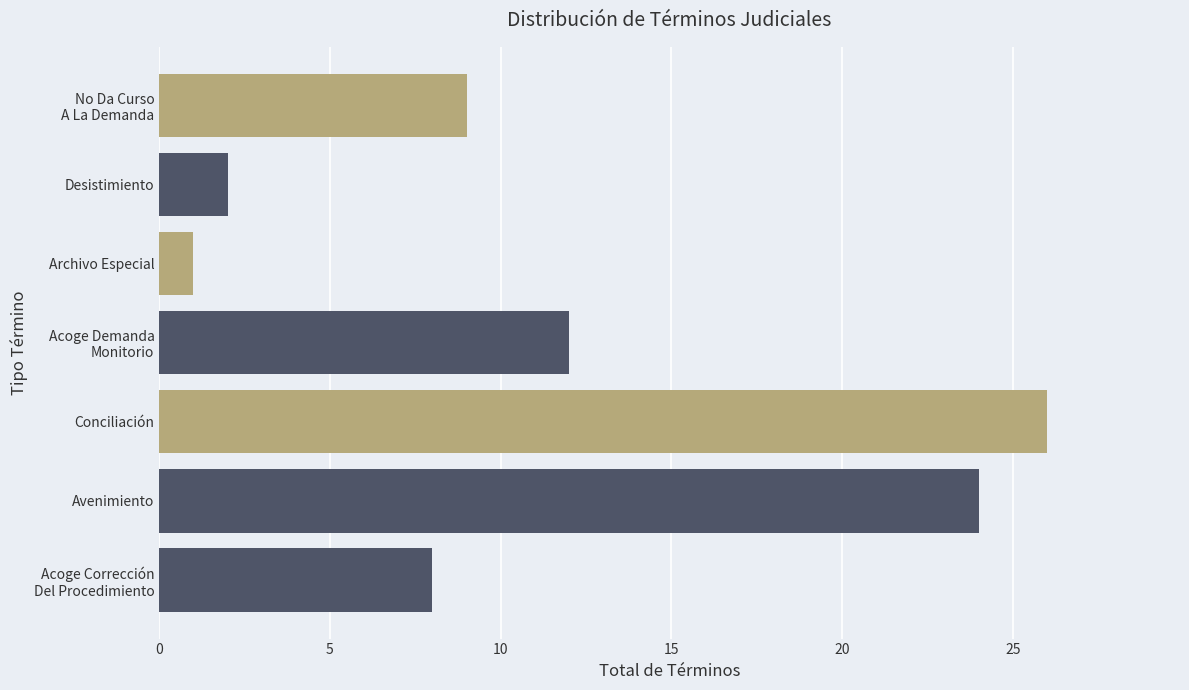

What is the change in value from Avenimiento to Archivo Especial?

-23